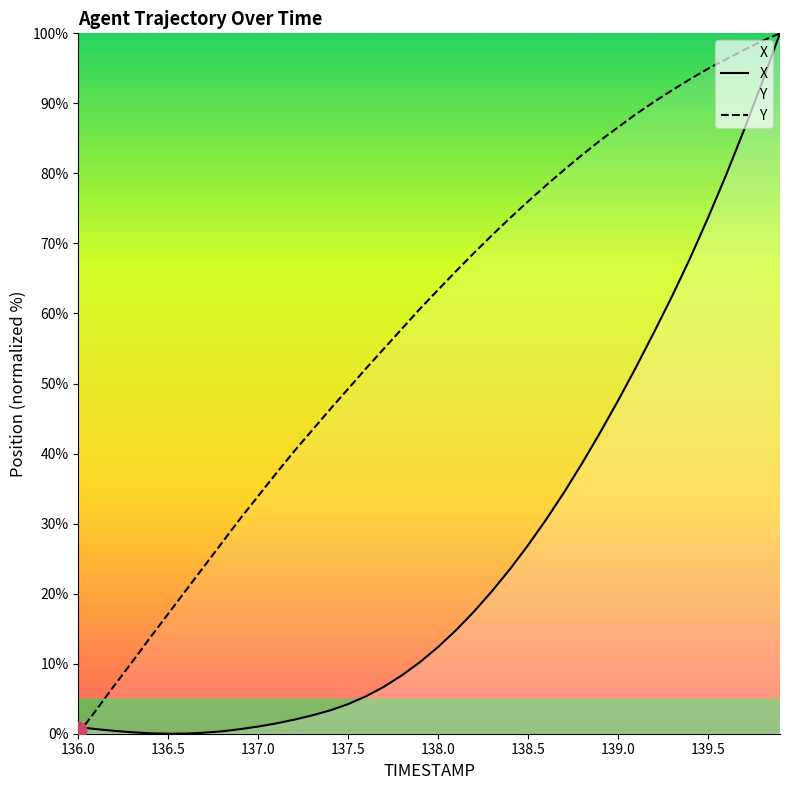

Reading left to right, what are all the values shown in this chart?

X: 0.9	0.7	0.4	0.2	0.1	0.0	0.0	0.1	0.3	0.7	1.0	1.5	2.0	2.6	3.3	4.2	5.4	6.7	8.4	10.2	12.4	14.8	17.5	20.4	23.5	26.9	30.6	34.5	38.6	43.0	47.6	52.3	57.3	62.5	67.9	73.7	79.7	86.2	92.9	100.0
Y: 0.0	3.4	6.9	10.3	13.7	17.1	20.5	23.9	27.3	30.7	33.9	37.2	40.3	43.3	46.3	49.3	52.2	55.0	57.9	60.7	63.4	66.1	68.7	71.2	73.6	76.0	78.3	80.5	82.6	84.7	86.6	88.5	90.2	91.9	93.4	94.9	96.3	97.6	98.9	100.0